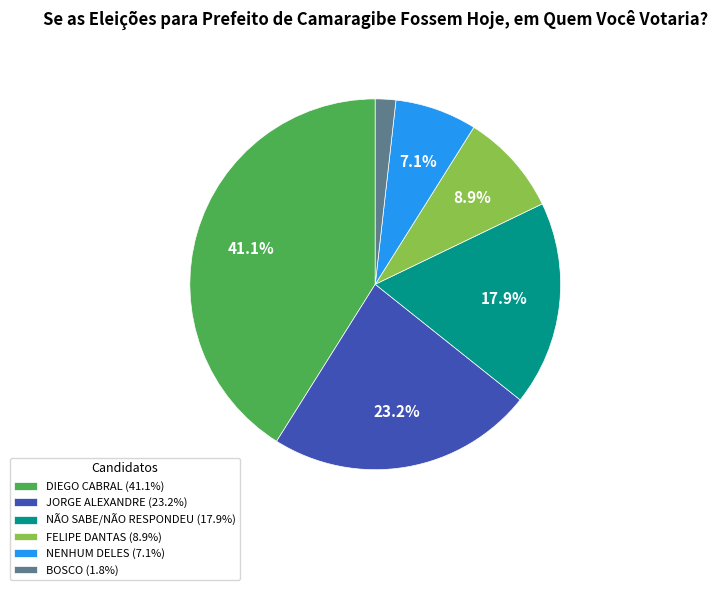

Is NENHUM DELES (7.1%) the majority of the pie?

No